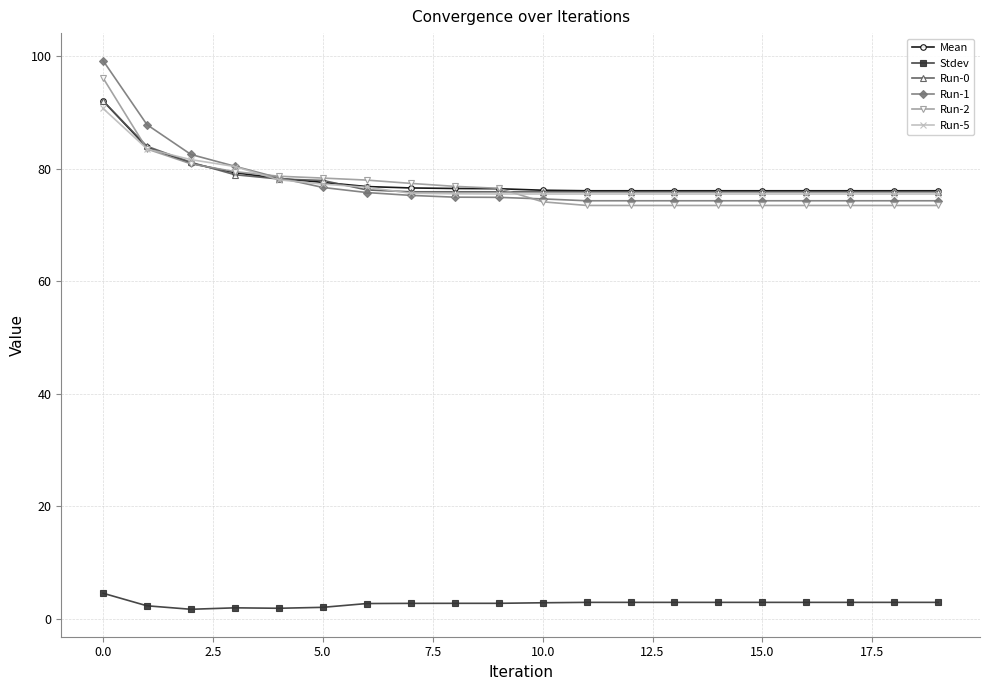

What is the minimum value for Run-1?

74.3